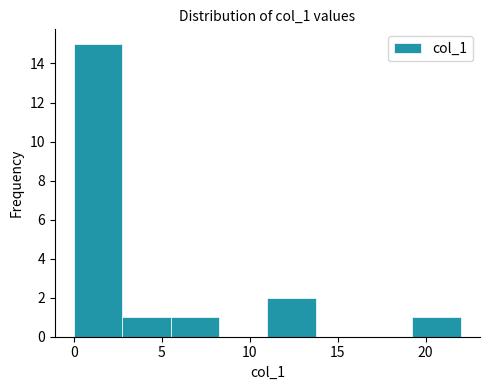

Reading left to right, list every bar in this chart as the range it spans on the x-axis followed by its height. Neither the bar edges nor the heights are printed on the chart, so give them approximately, as read against the axes.

0.00 to 2.75: 15
2.75 to 5.50: 1
5.50 to 8.25: 1
8.25 to 11.00: 0
11.00 to 13.75: 2
13.75 to 16.50: 0
16.50 to 19.25: 0
19.25 to 22.00: 1